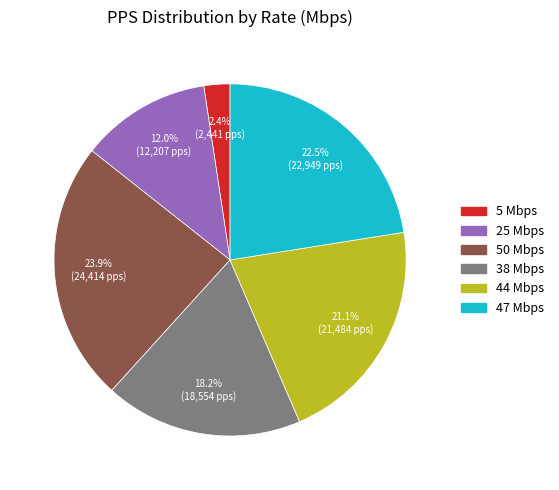

Is there a majority slice in this chart?

No